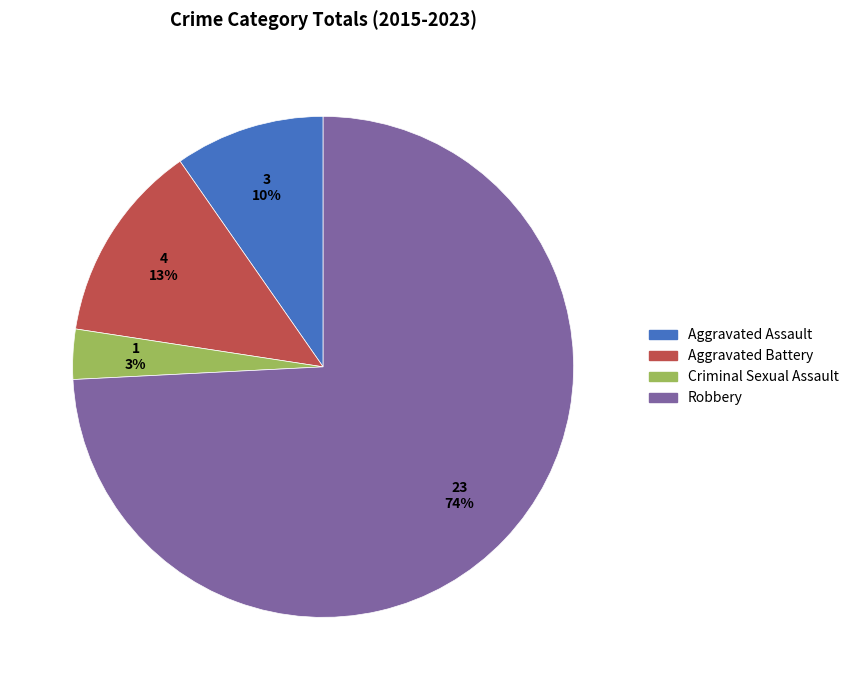

Is the sum of Criminal Sexual Assault and Robbery greater than half?

Yes